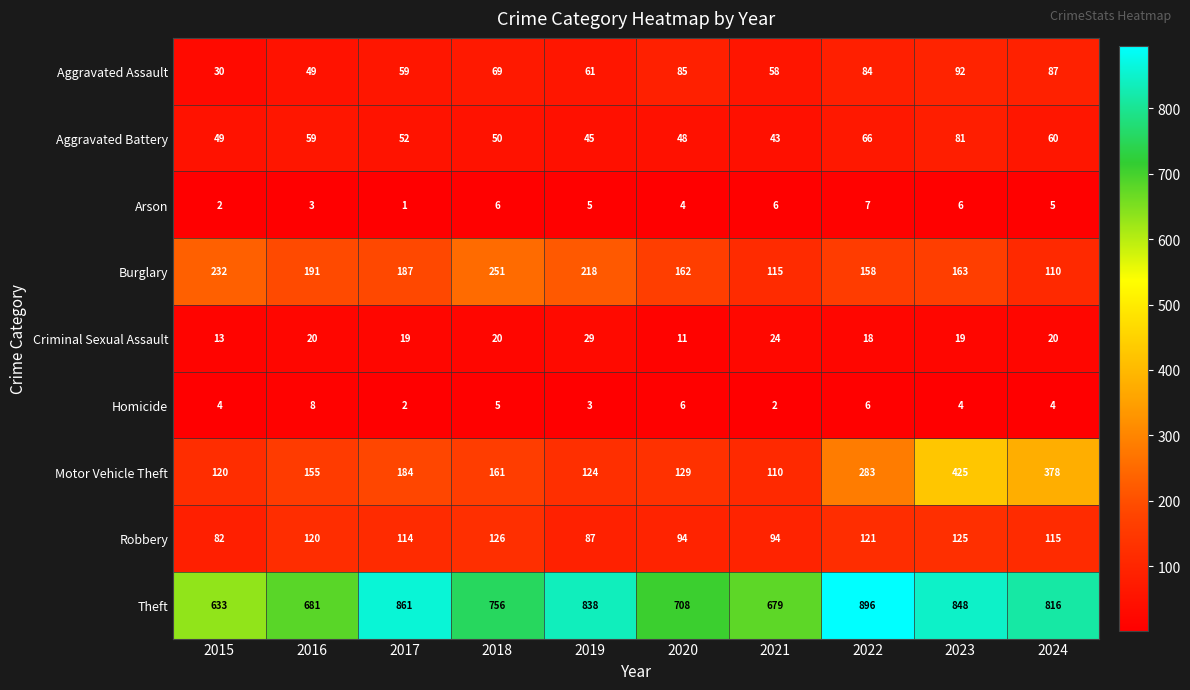

What is the total value across all series at 2022?

1639